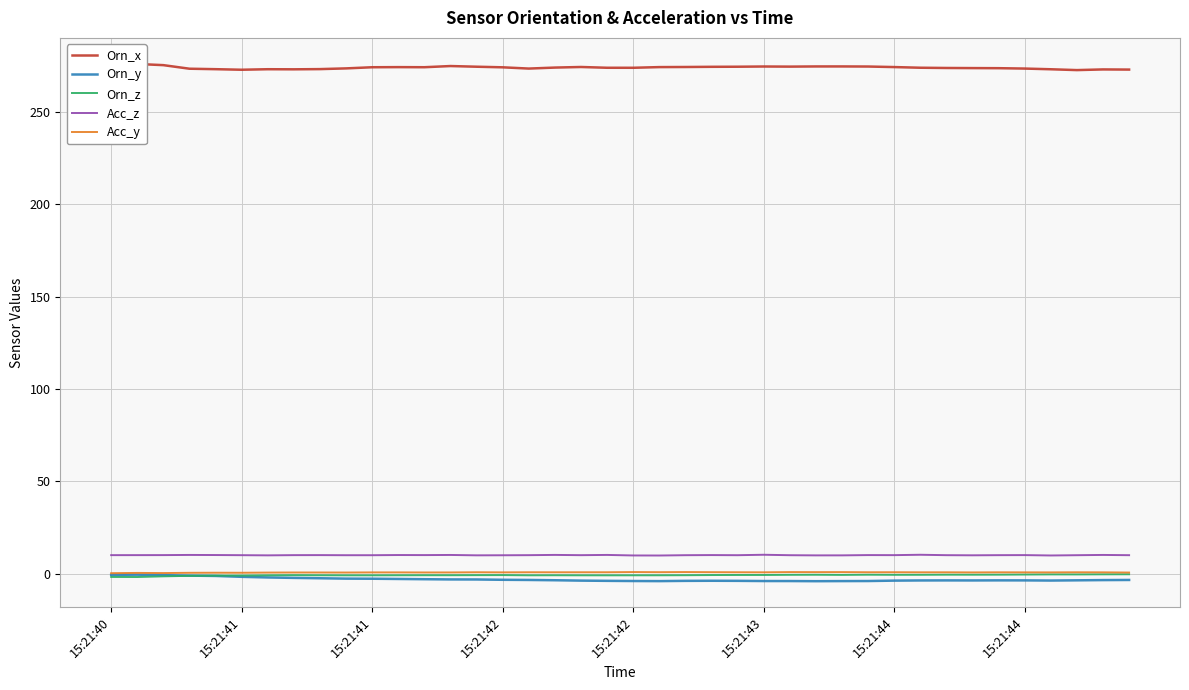

How many series are shown in this chart?

5